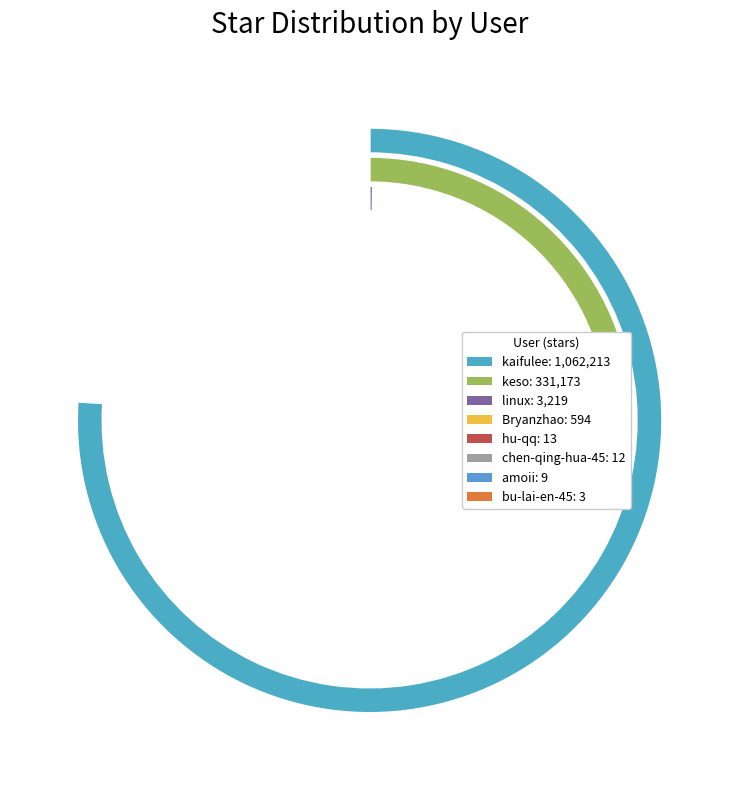

To the nearest percent, what is the combined percentage of kaifulee and bu-lai-en-45?

76%